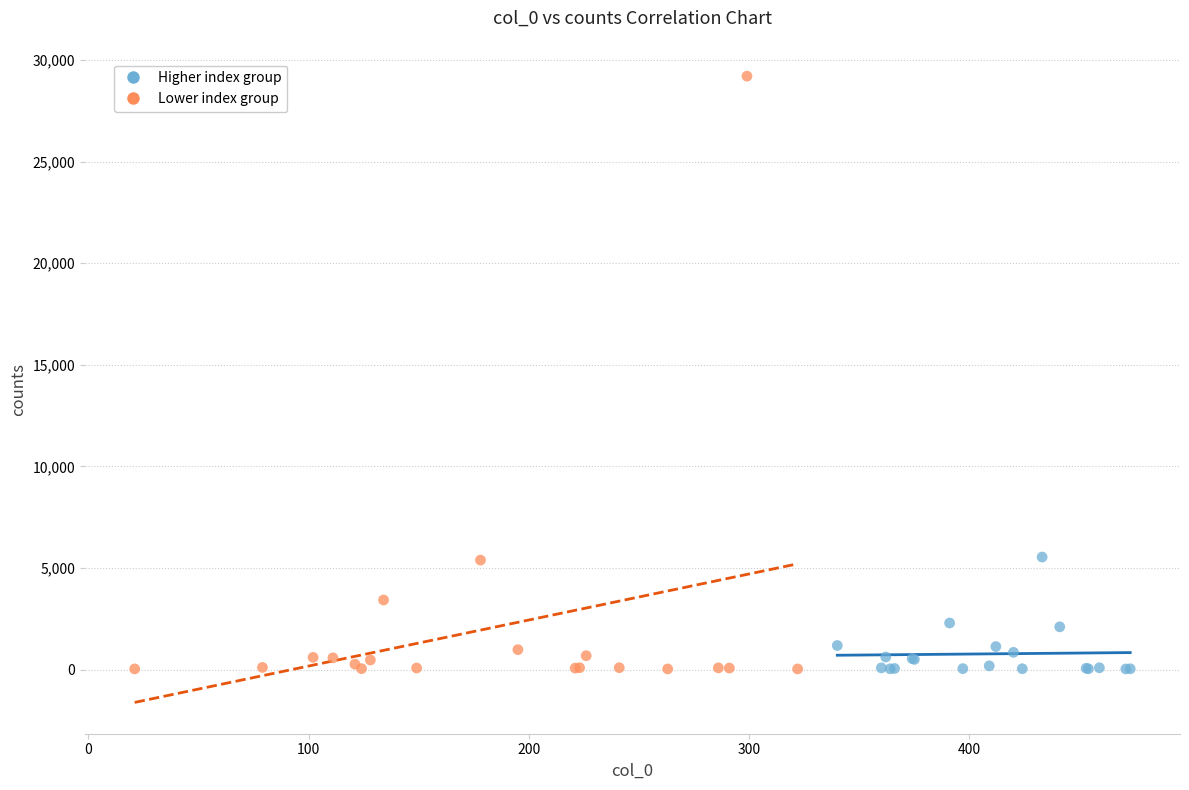

What are all the series names shown in the legend?

Higher index group, Lower index group